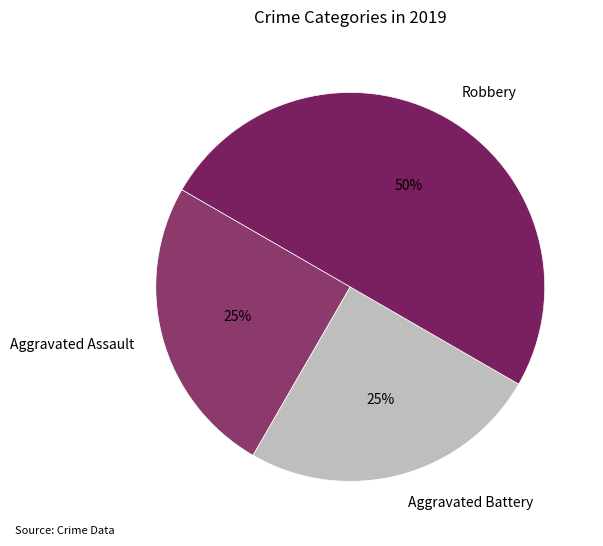

What percentage is the Aggravated Assault slice, to the nearest percent?

25%